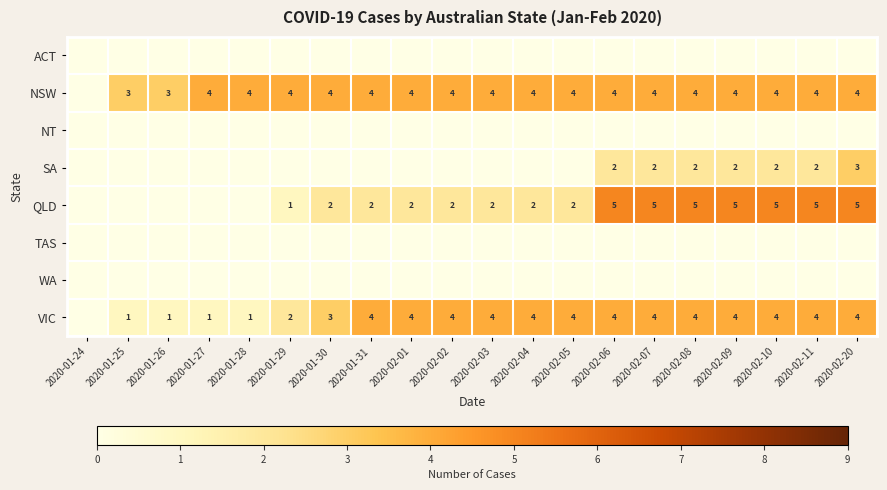

The VIC series shows 4 at 2020-02-10. True or false?

True